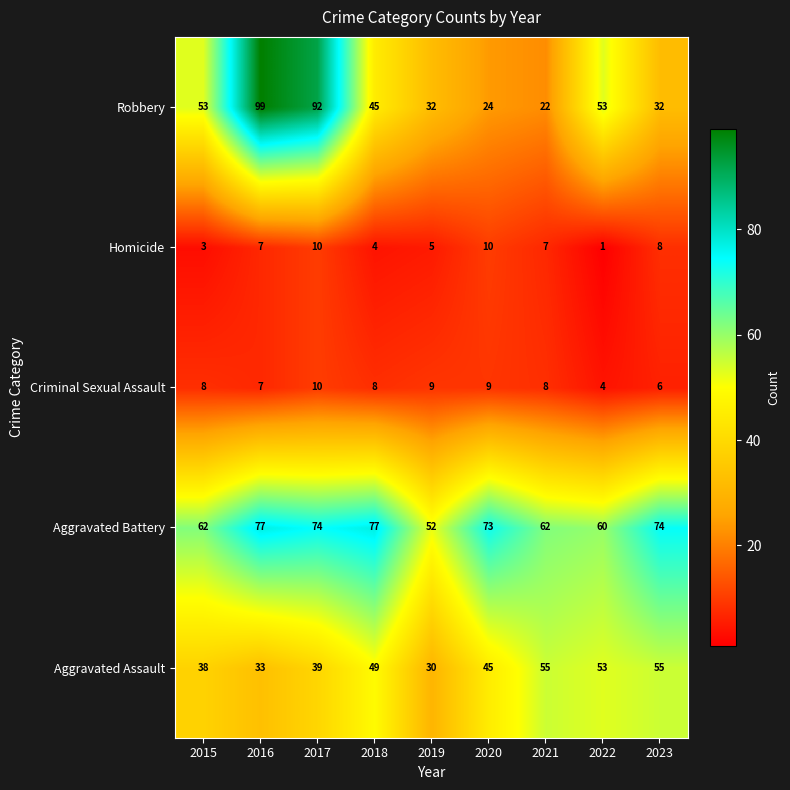

The value of Homicide at 2023 is 13. True or false?

False